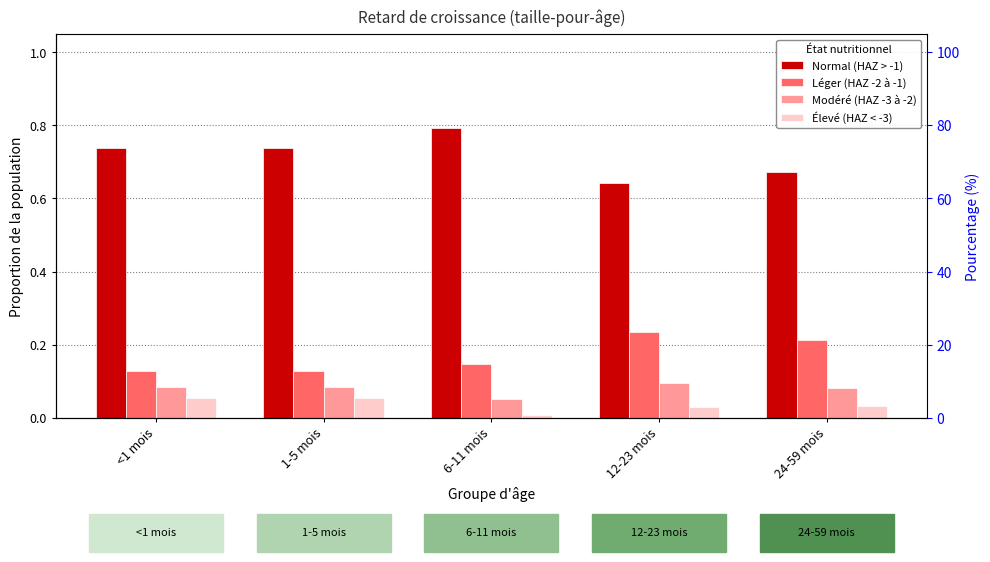

What is the highest value of the Léger (HAZ -2 à -1) series?

0.2